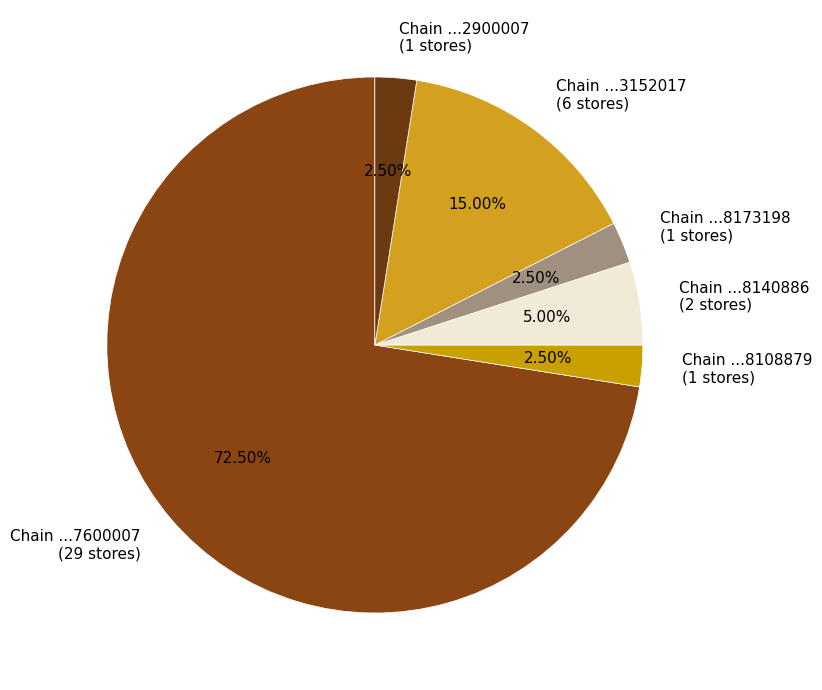

Is there a majority slice in this chart?

Yes